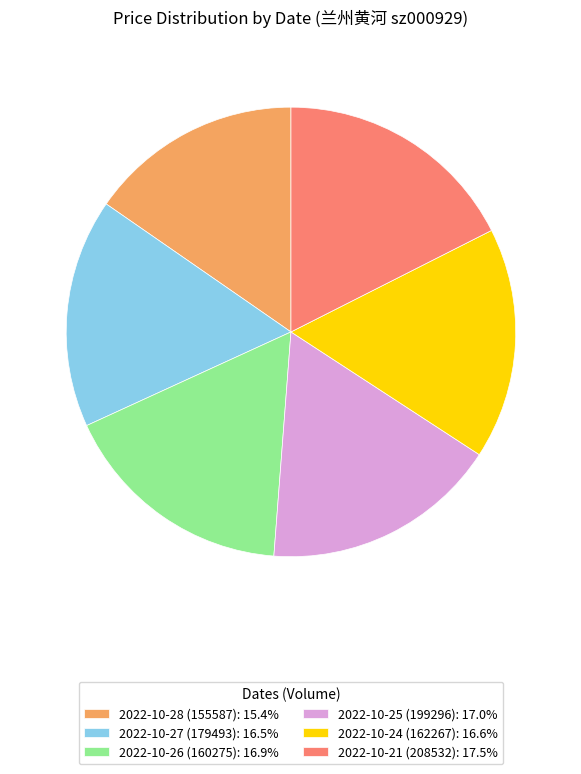

Approximately how many times larger is the value at 2022-10-24 (162267): 16.6% compared to 2022-10-27 (179493): 16.5%?

1.0